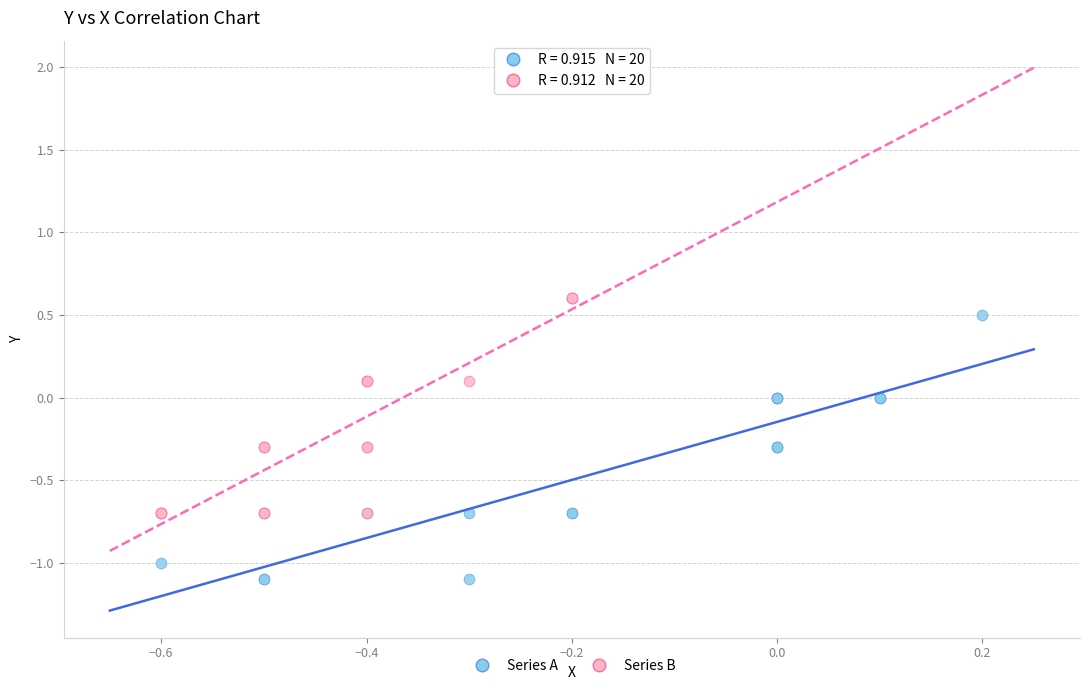

What are all the series names shown in the legend?

Series A, Series B